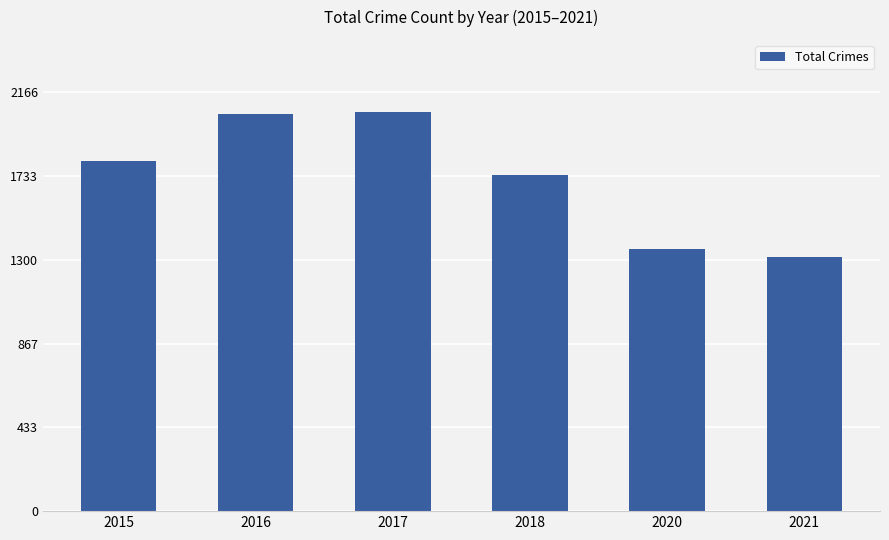

What is the approximate value at 2016?

2053